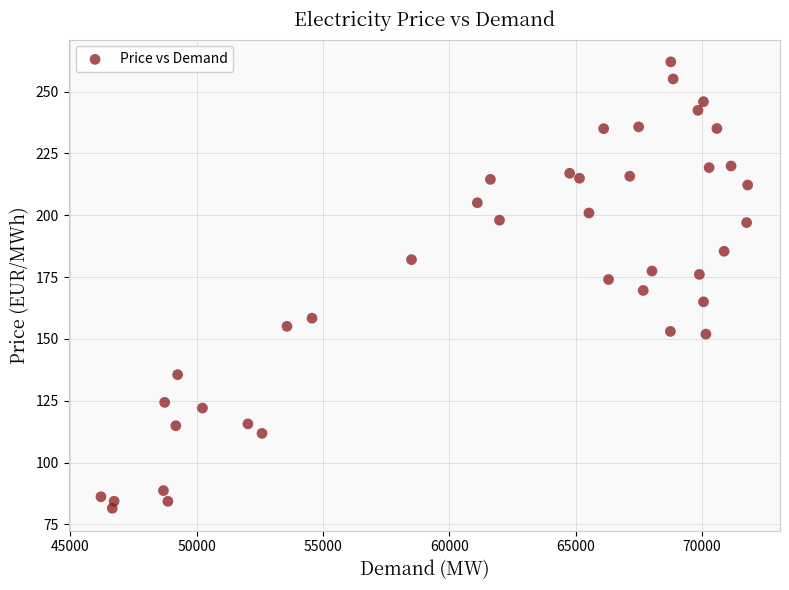

What is the range of X values (max minus min)?

25588.5